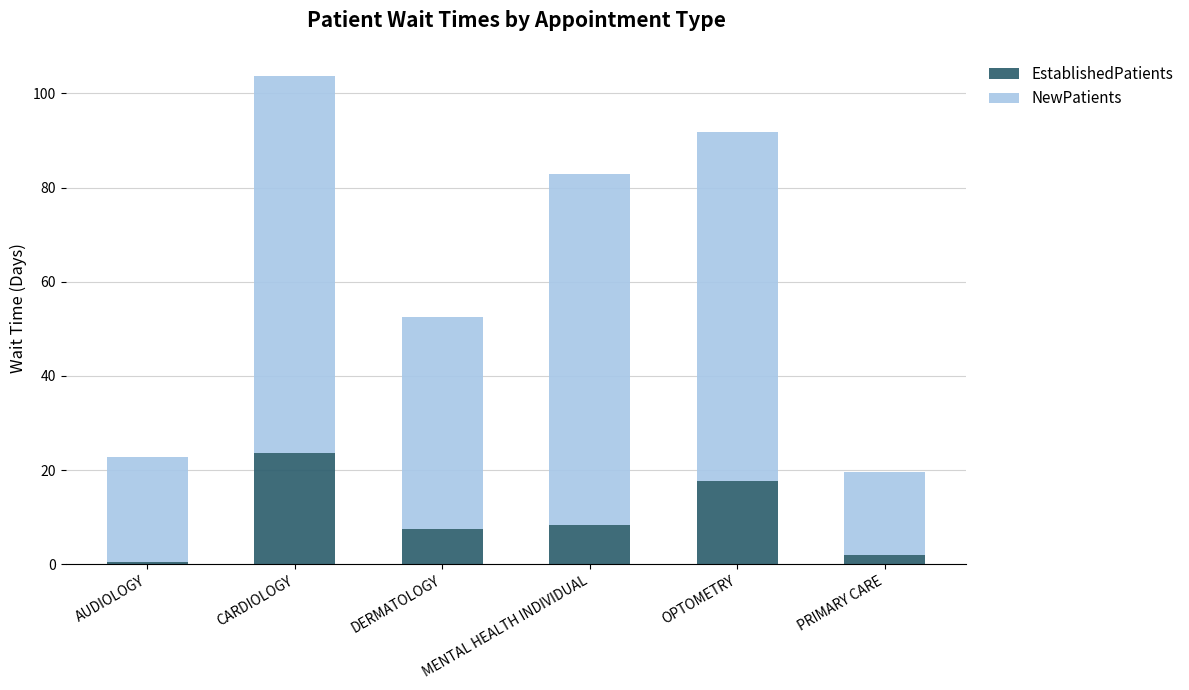

What is the maximum value for EstablishedPatients?

23.7